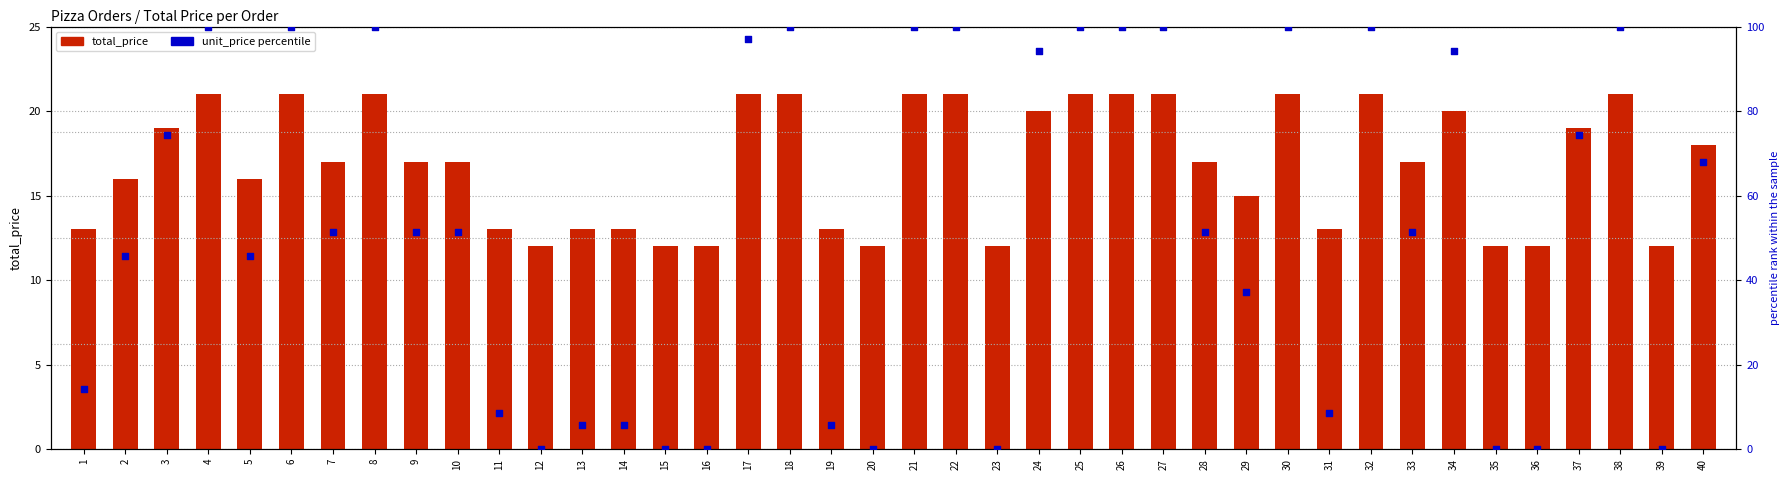

Which series has the widest spread of Y values?

unit_price (percentile)